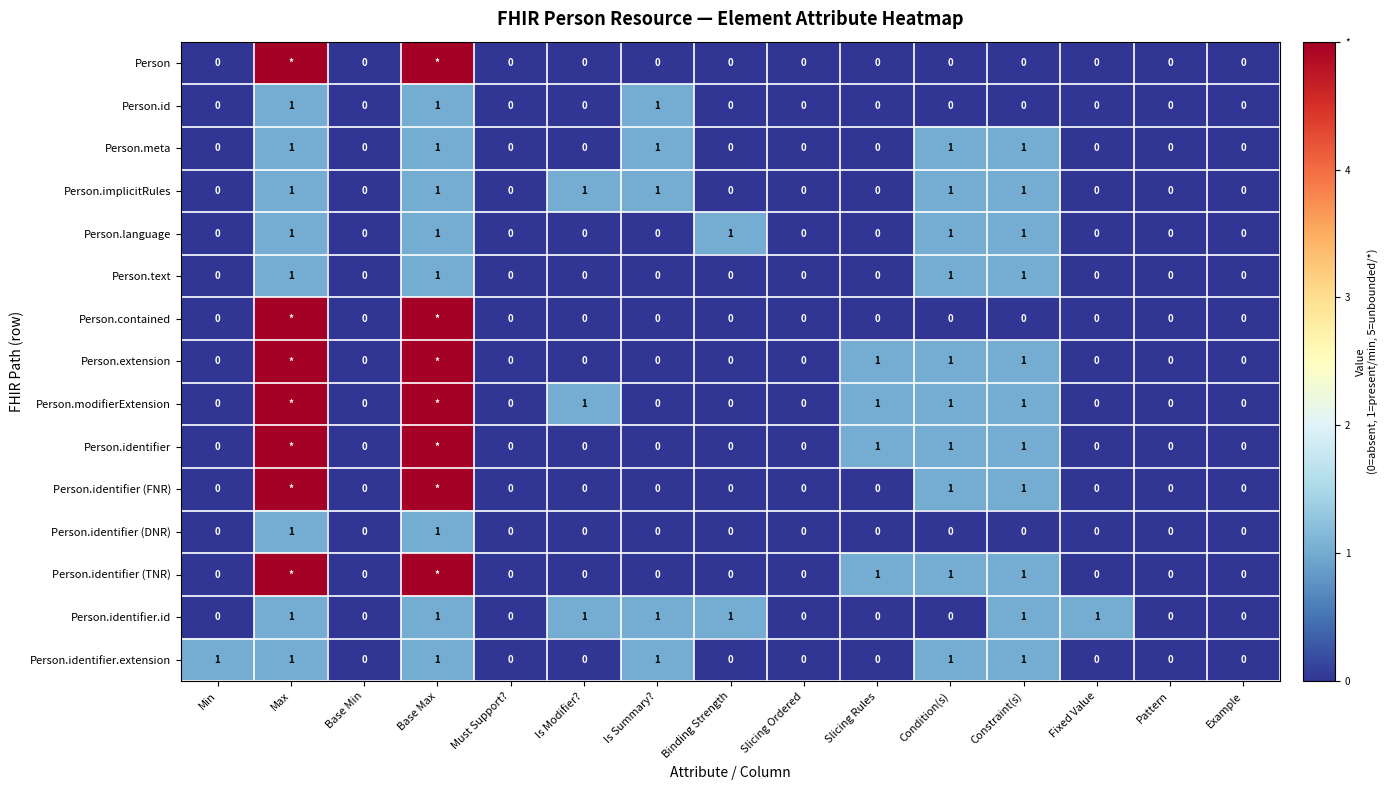

How many values in the Person.implicitRules series exceed 0?

6